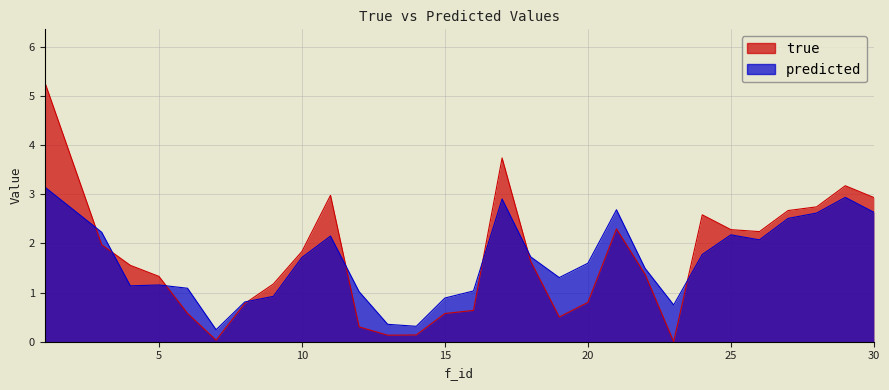

True or false: predicted and true intersect in this chart.

True